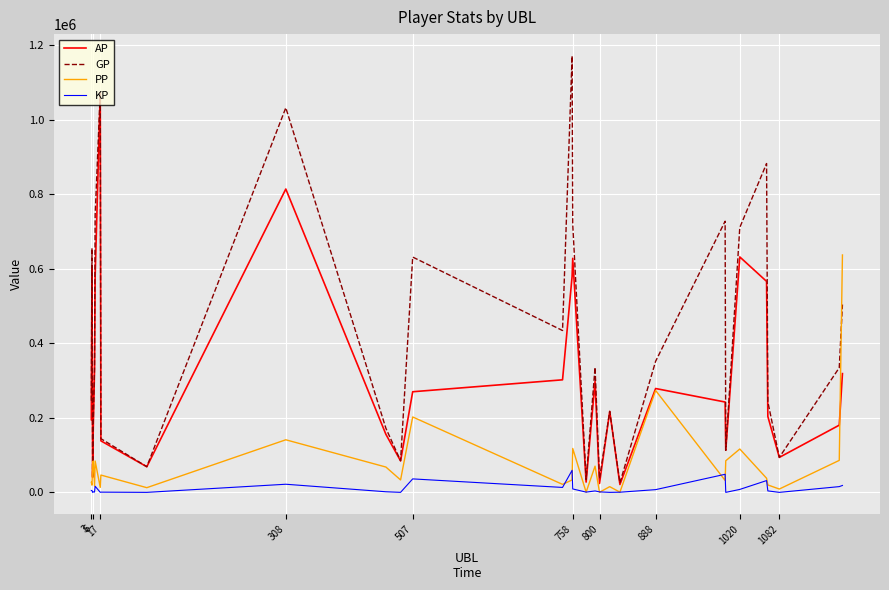

Which series has the largest total across all categories?

GP